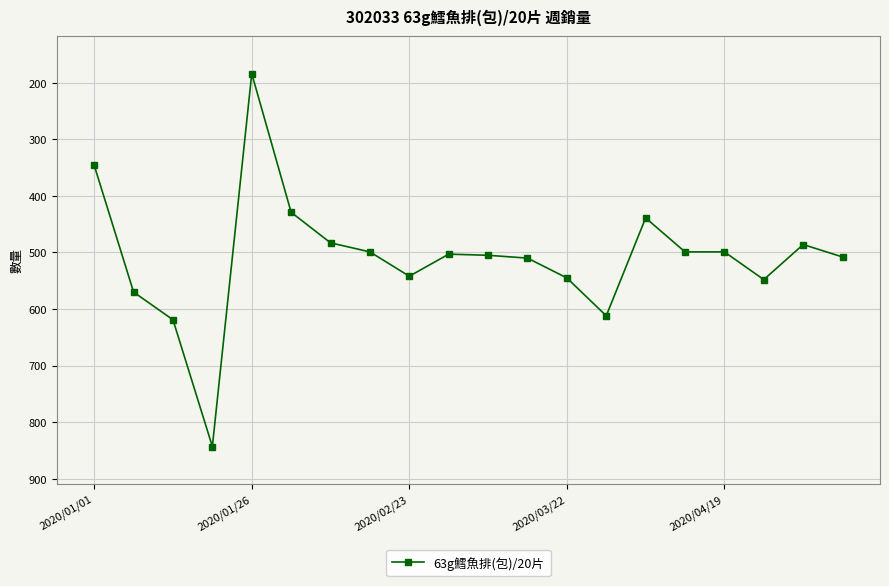

What is the smallest value displayed?

184